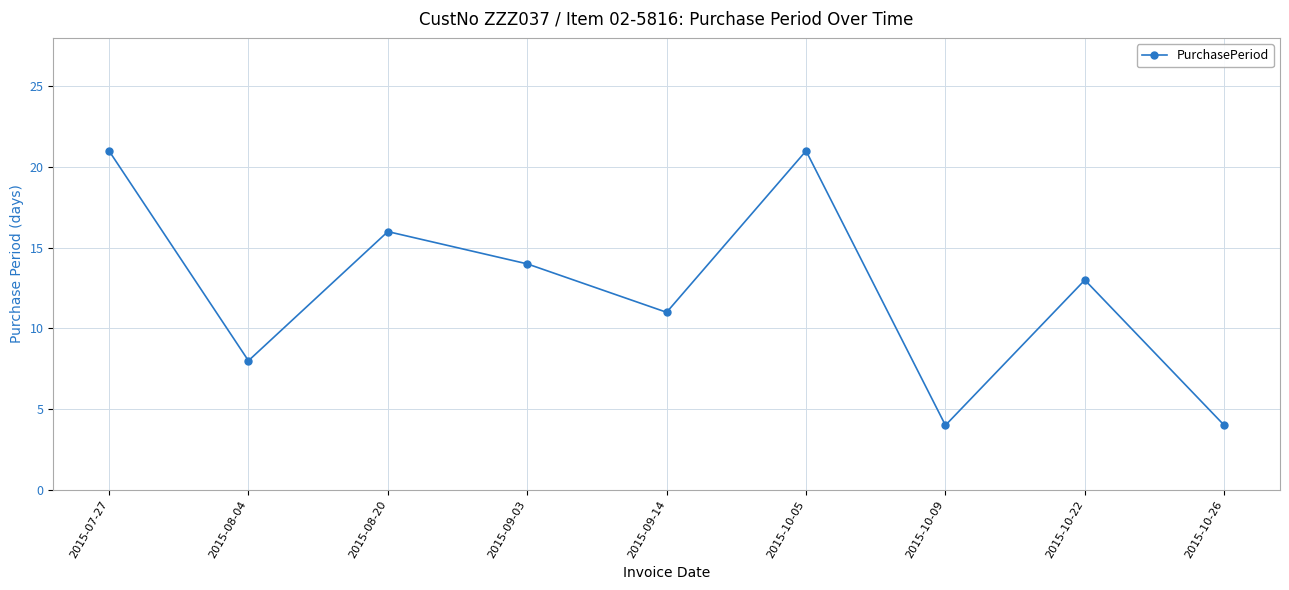

Count the values in the range 8 to 16.

5